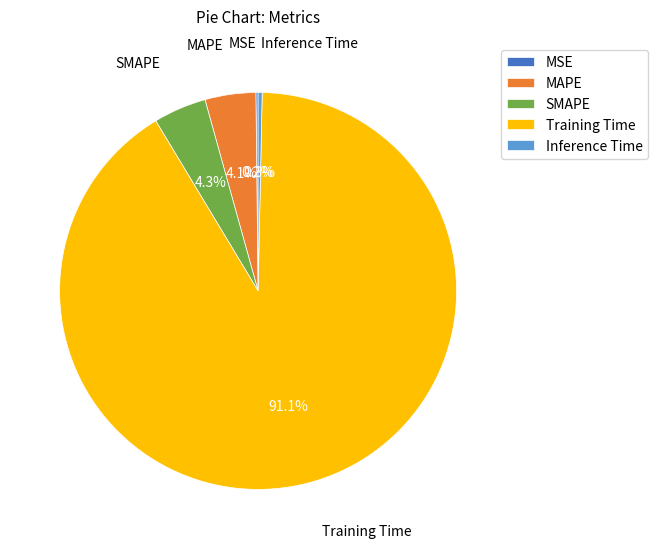

Which slice is the largest?

Training Time